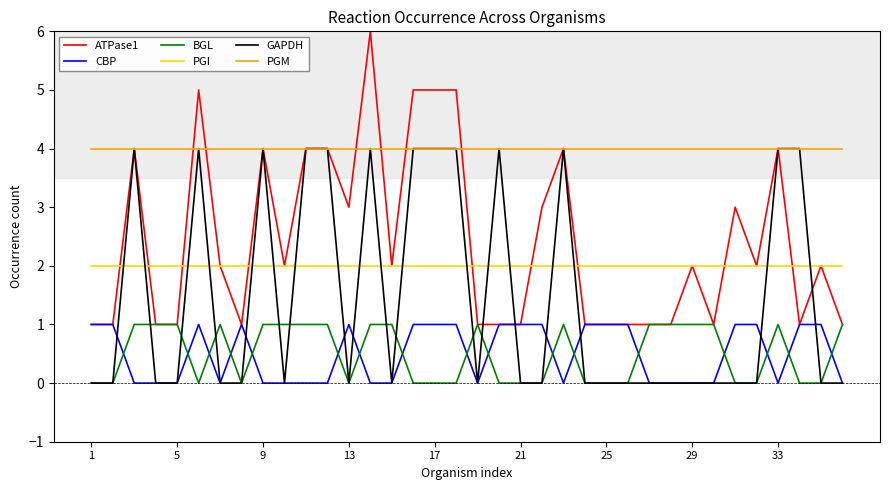

Which series has the largest total across all categories?

PGM